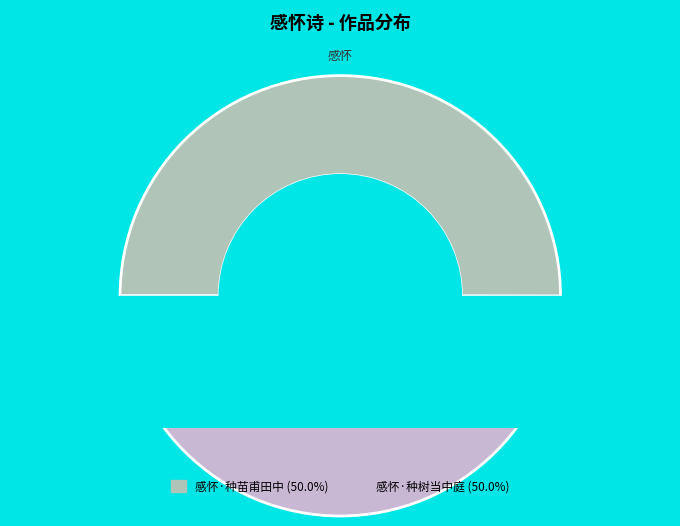

How many segments does this pie chart have?

2